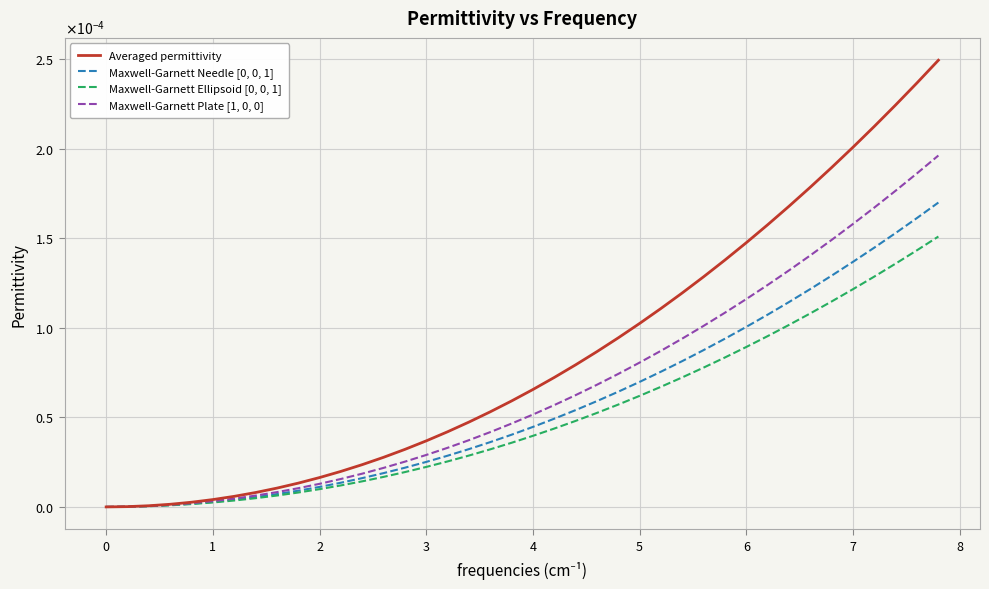

Does the chart have visible grid lines?

Yes